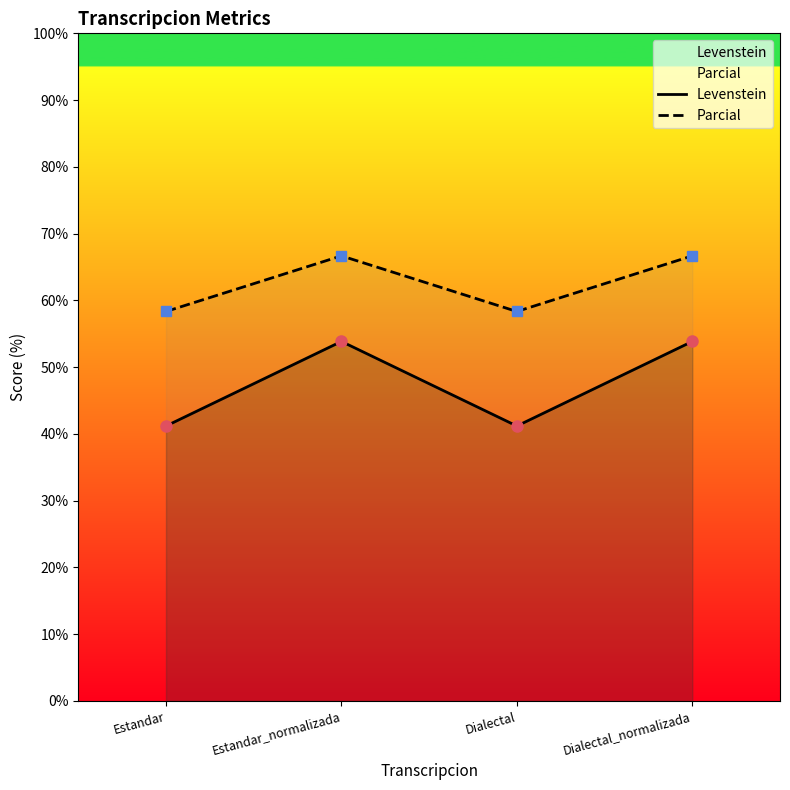

Reading right to left, extract all data points from this chart.

Levenstein: 53.8	41.2	53.8	41.2
Parcial: 66.7	58.3	66.7	58.3